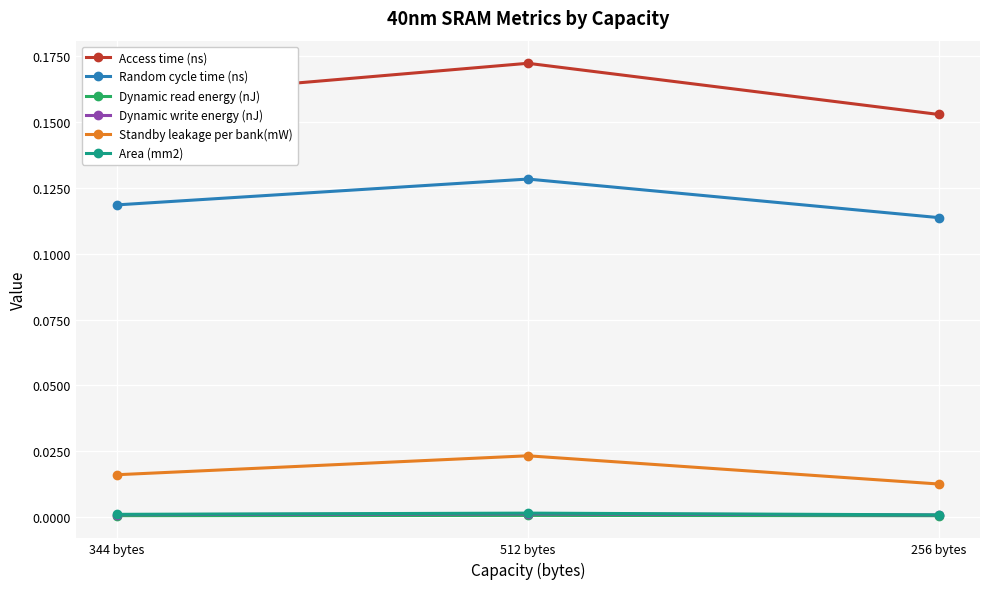

The value of Dynamic read energy (nJ) at 256 bytes is 0.0. True or false?

True